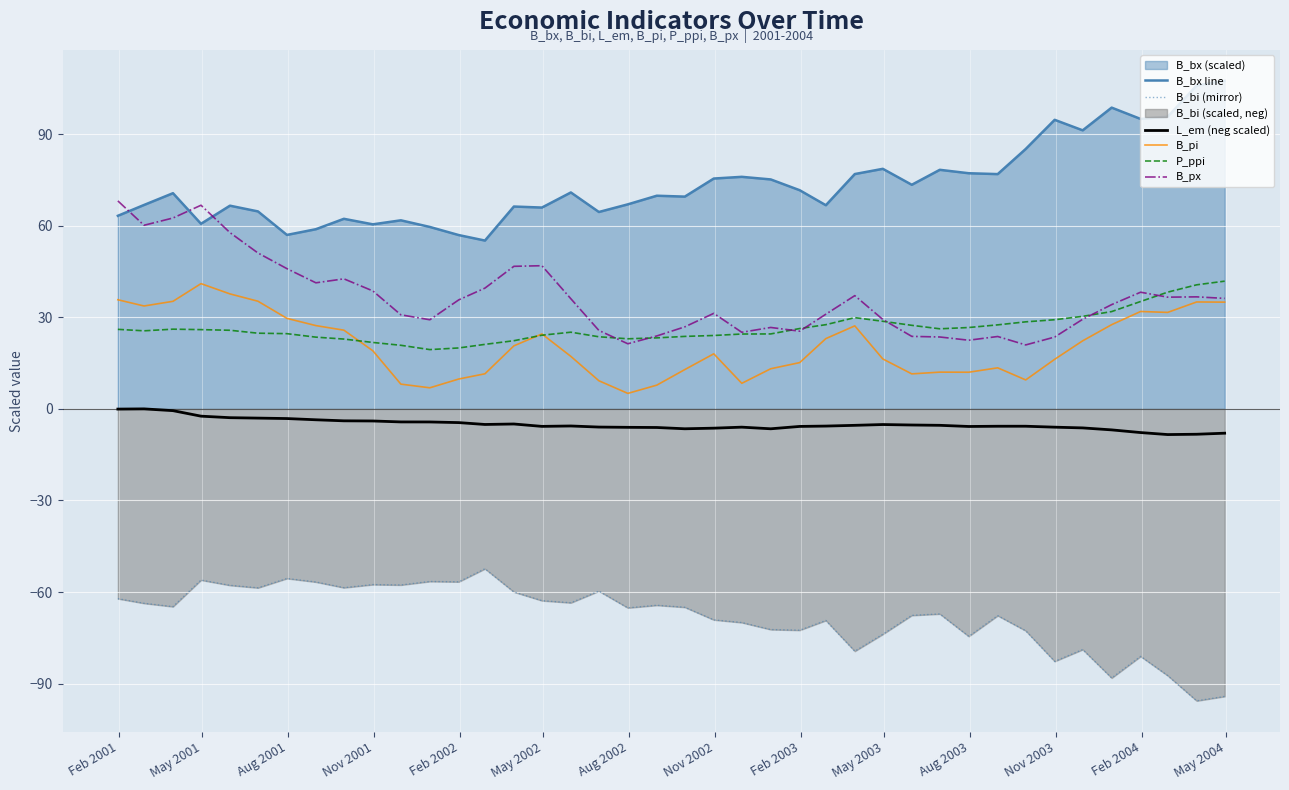

What is the value of the L_em (neg scaled) point at the 29th from the left?

-5.3